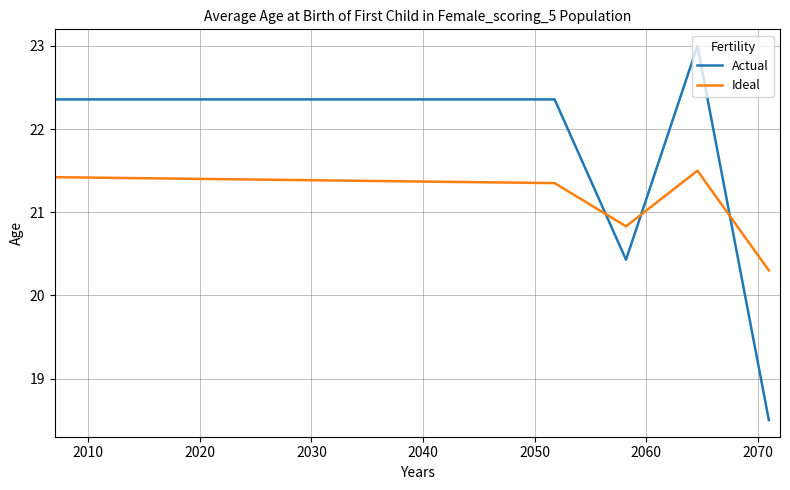

Which series has the largest total across all categories?

Actual